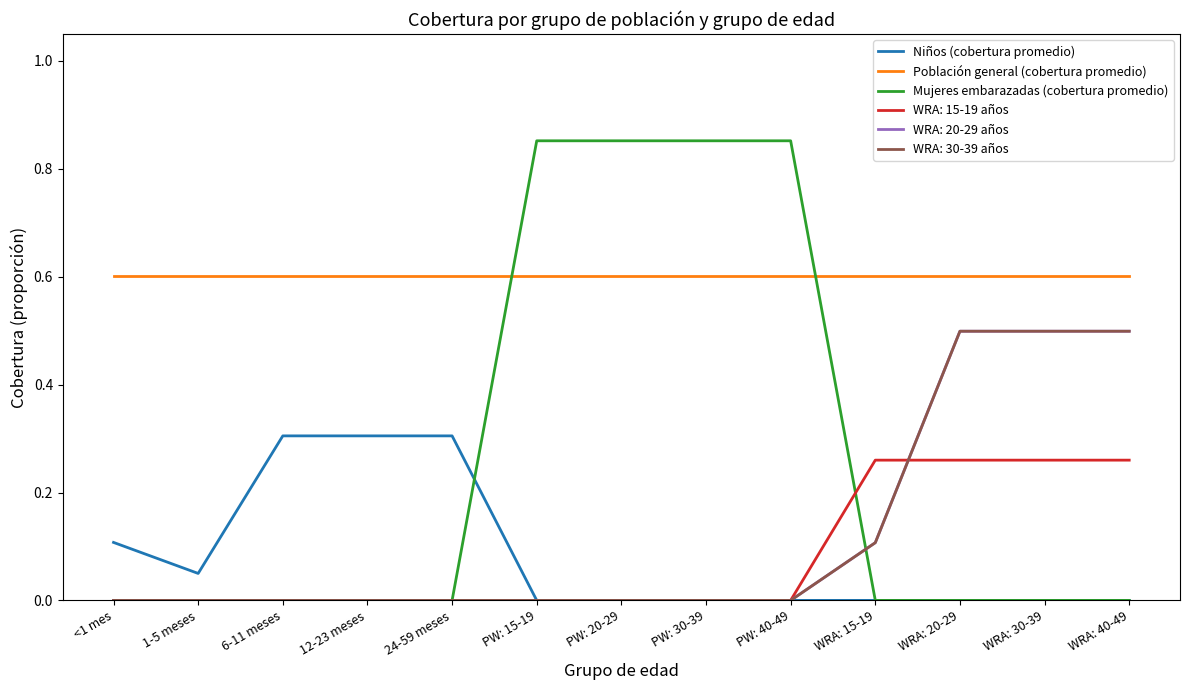

Does the chart have visible grid lines?

No